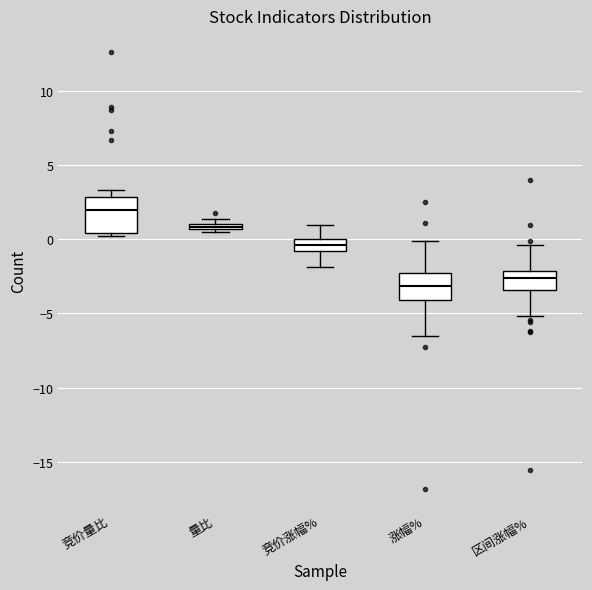

Where does the upper whisker of the box for 竞价涨幅% end on the y-axis? The values are not printed on the chart, so give them approximately, as read against the axis.

1.0